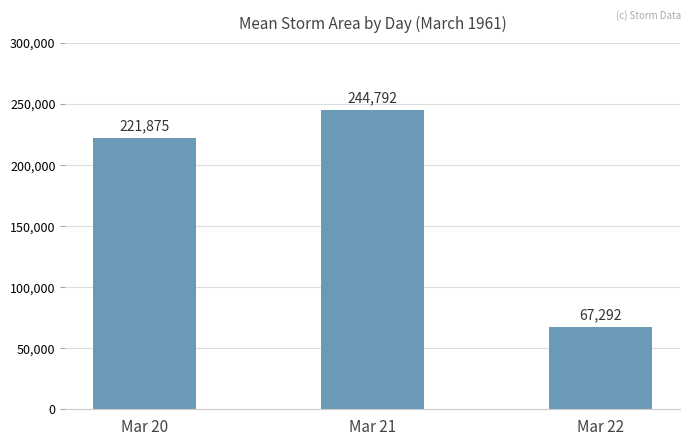

How many data points are less than 221875?

1